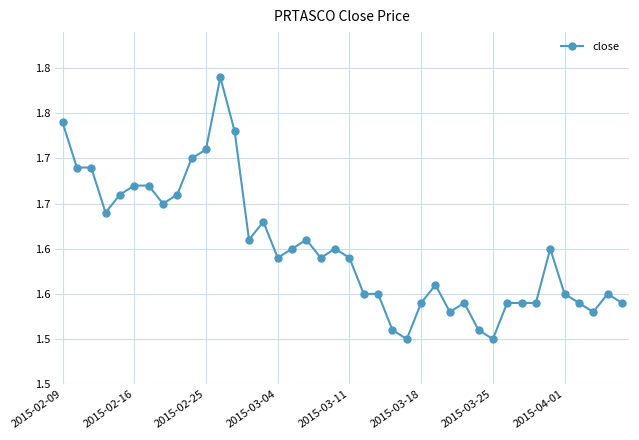

What is the greatest value displayed?

1.8